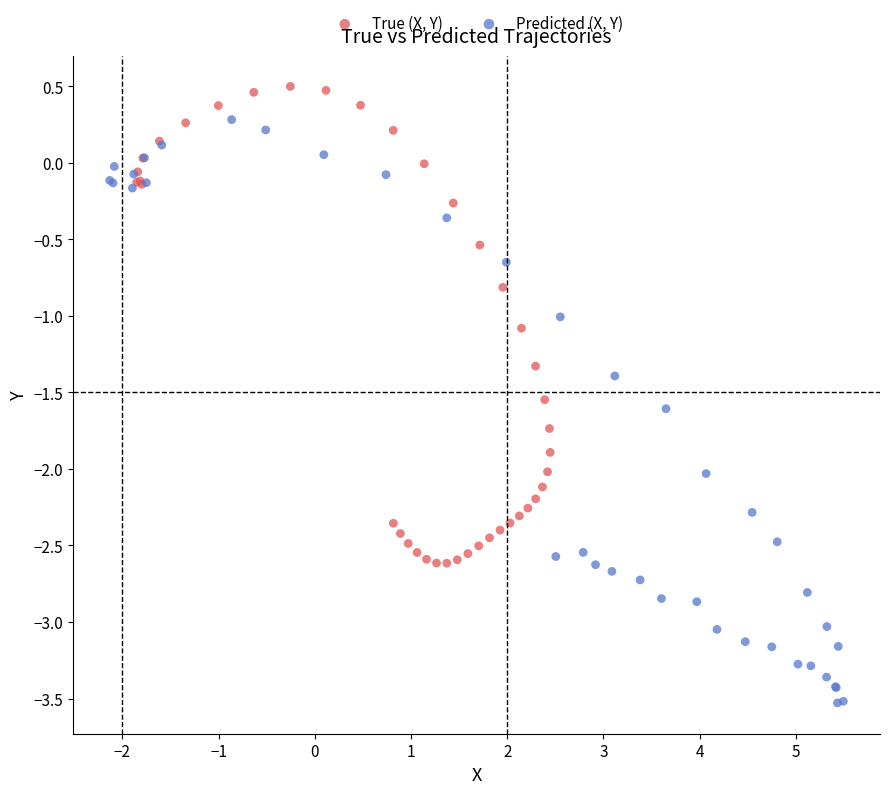

What are all the series names shown in the legend?

True (X, Y), Predicted (X, Y)